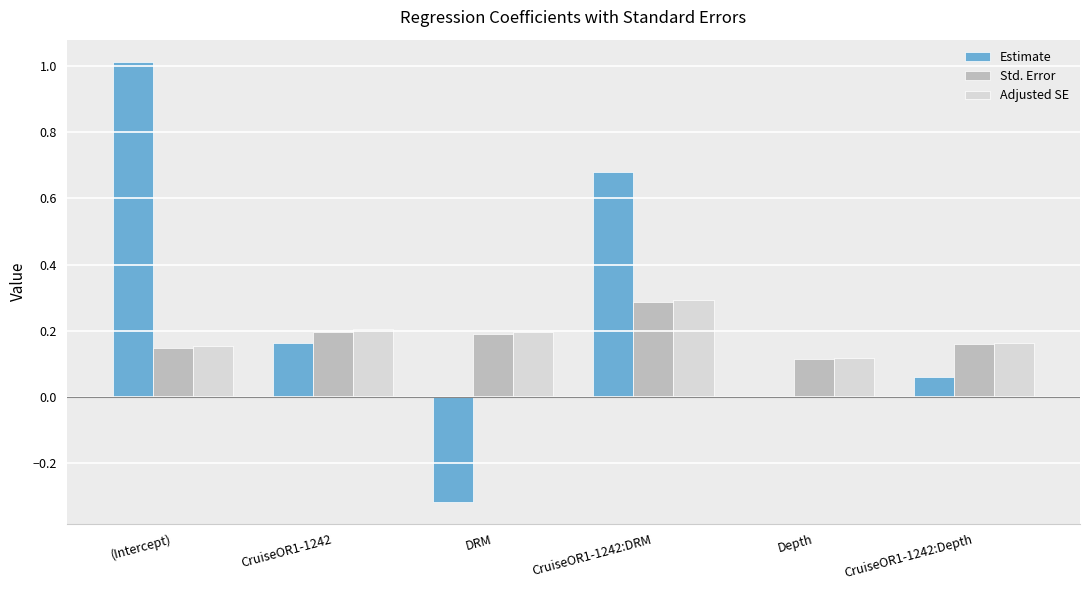

Which category has the highest value in the Adjusted SE series?

CruiseOR1-1242:DRM